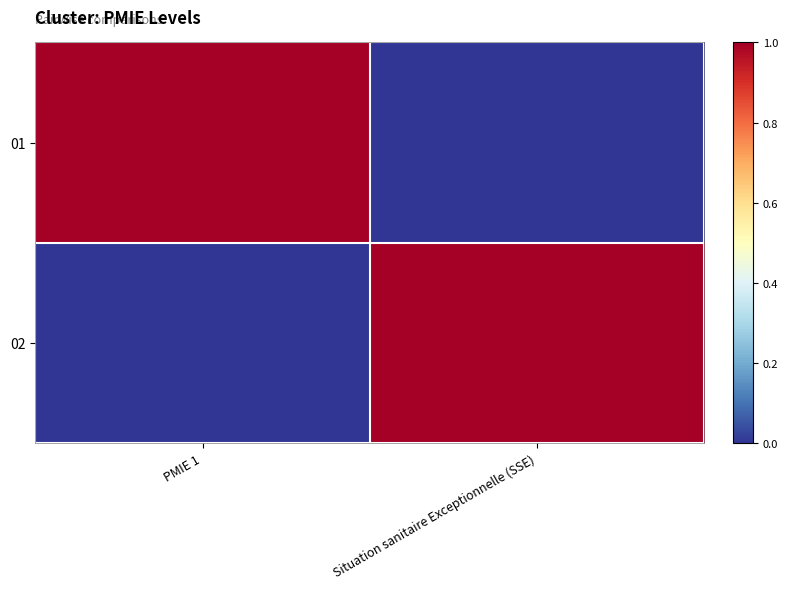

Count the number of data series in this chart.

2